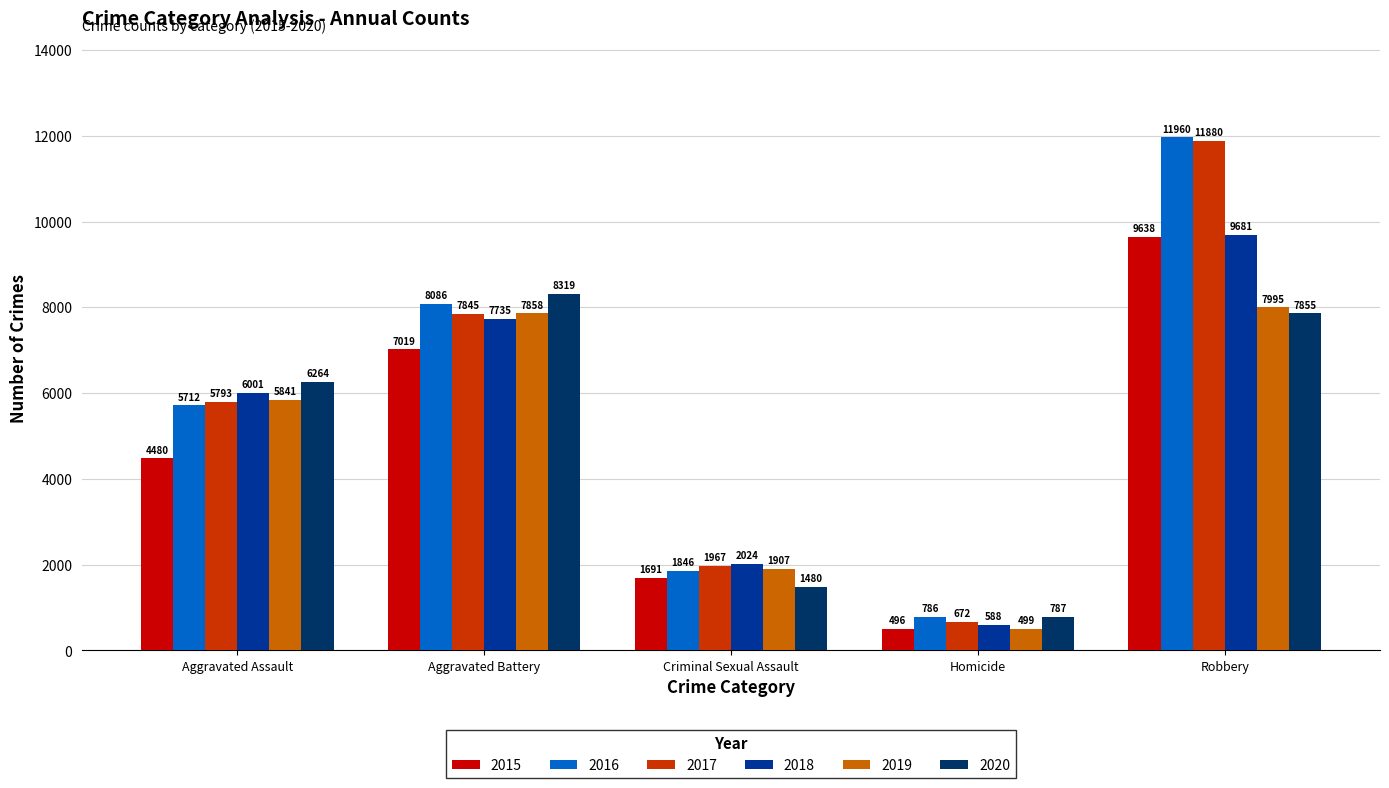

At which category does the chart reach its peak across all series?

Robbery